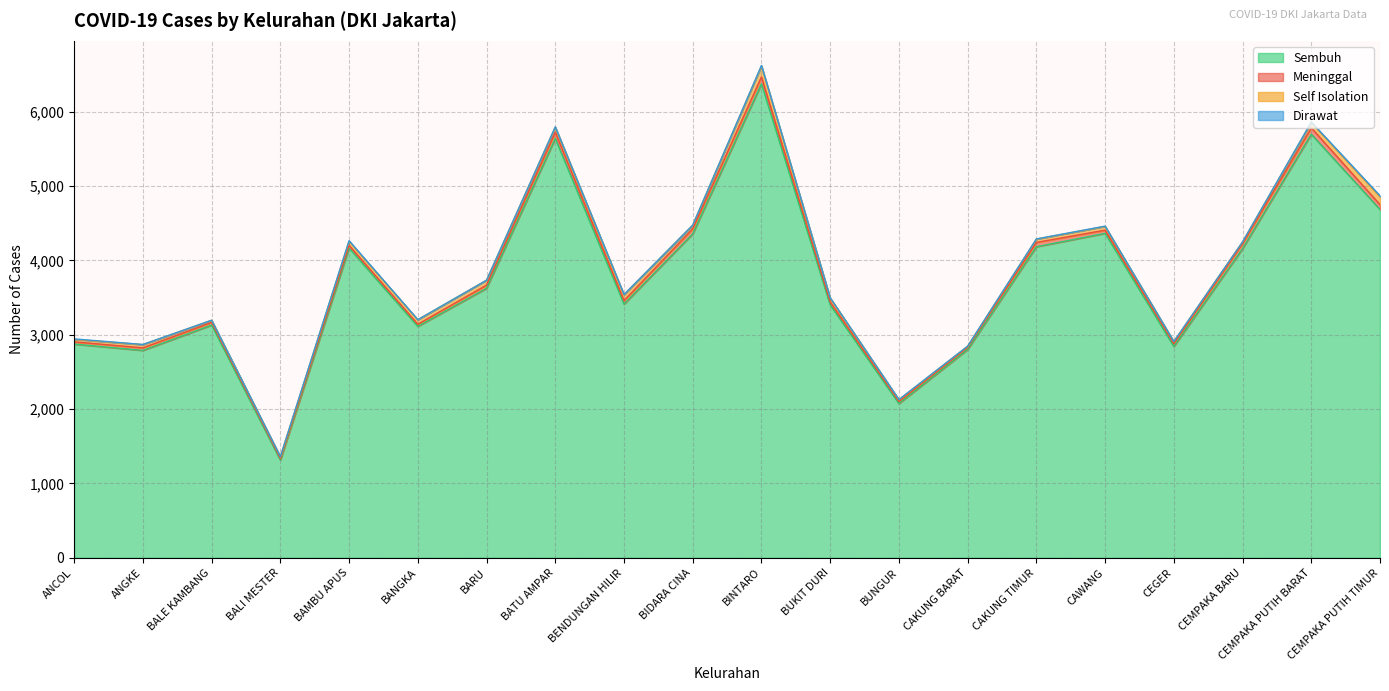

How many series are shown in this chart?

4